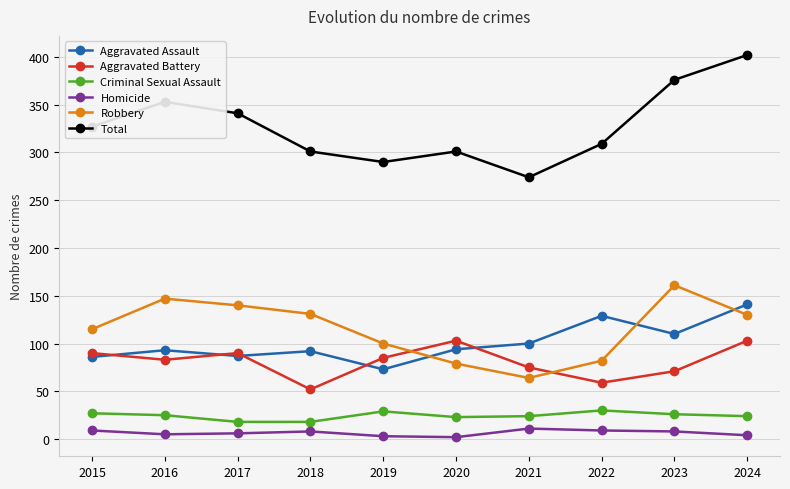

At which category does the chart reach its peak across all series?

2024